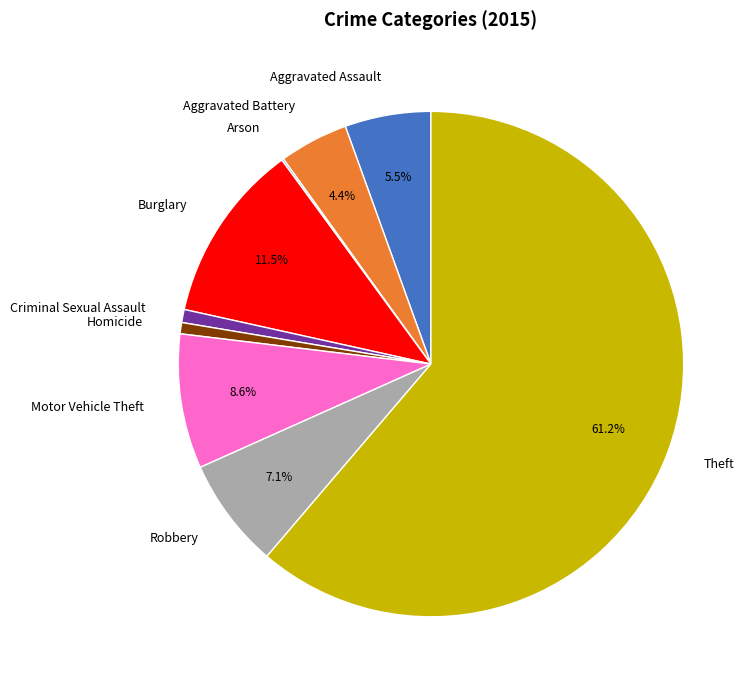

Between Robbery and Criminal Sexual Assault, which is larger?

Robbery